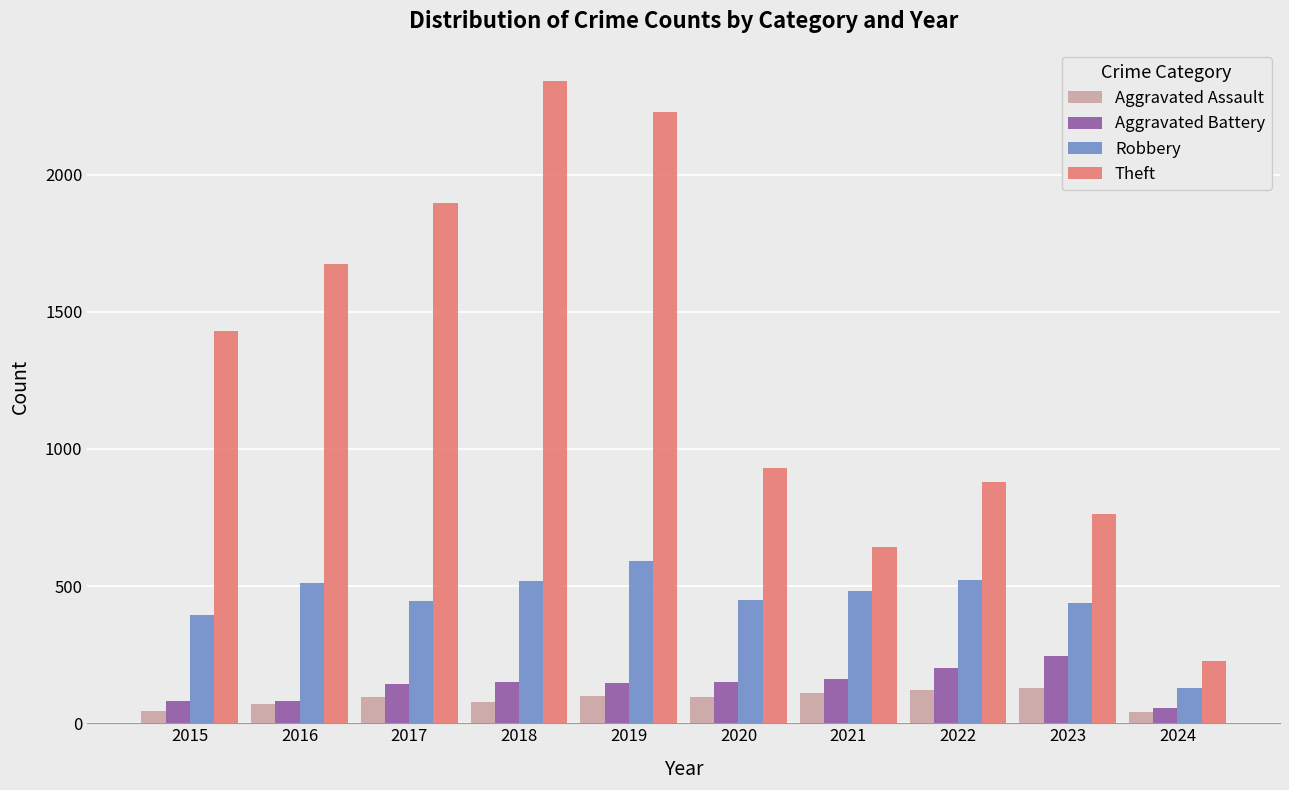

What is the value of the Robbery bar at the 7th from the left?

484